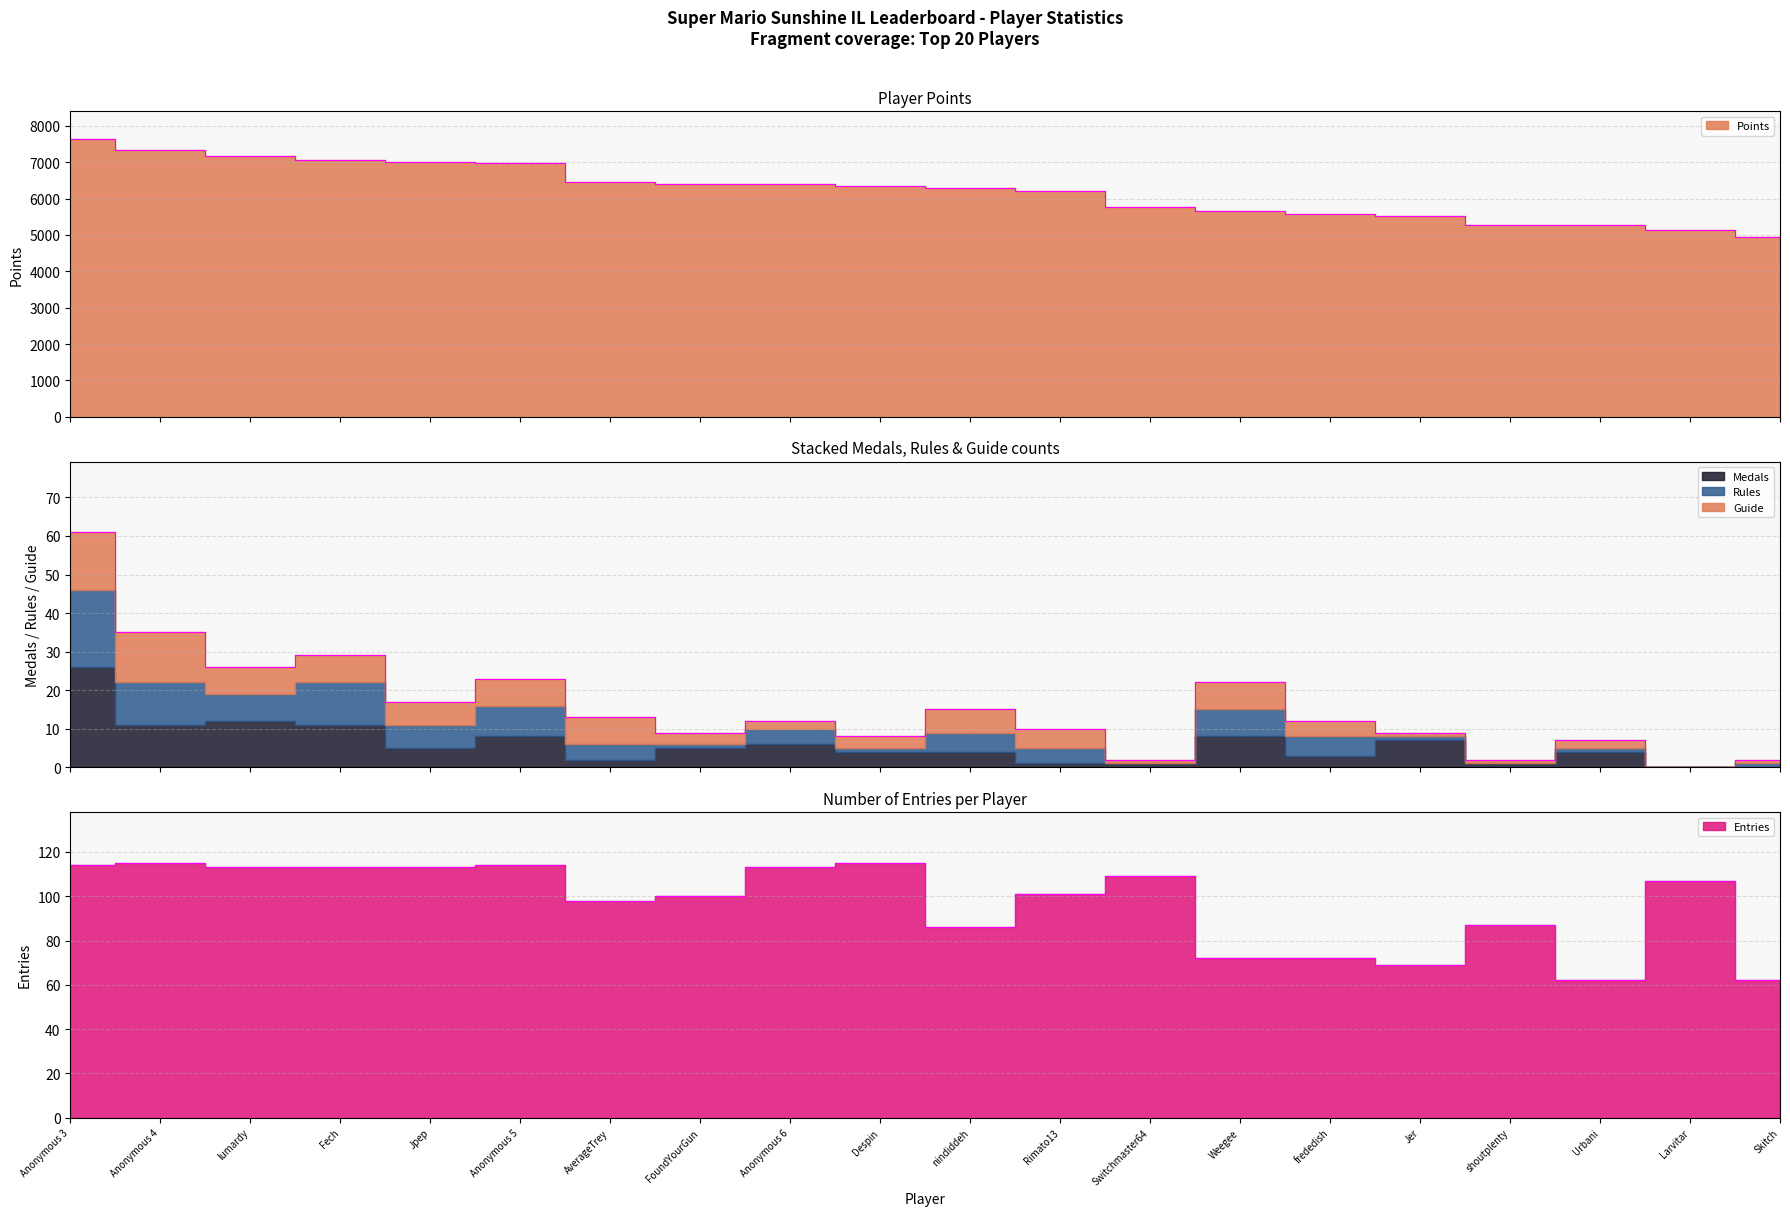

Is the value of Points at shoutplenty greater than the value of Rules at Jer?

Yes